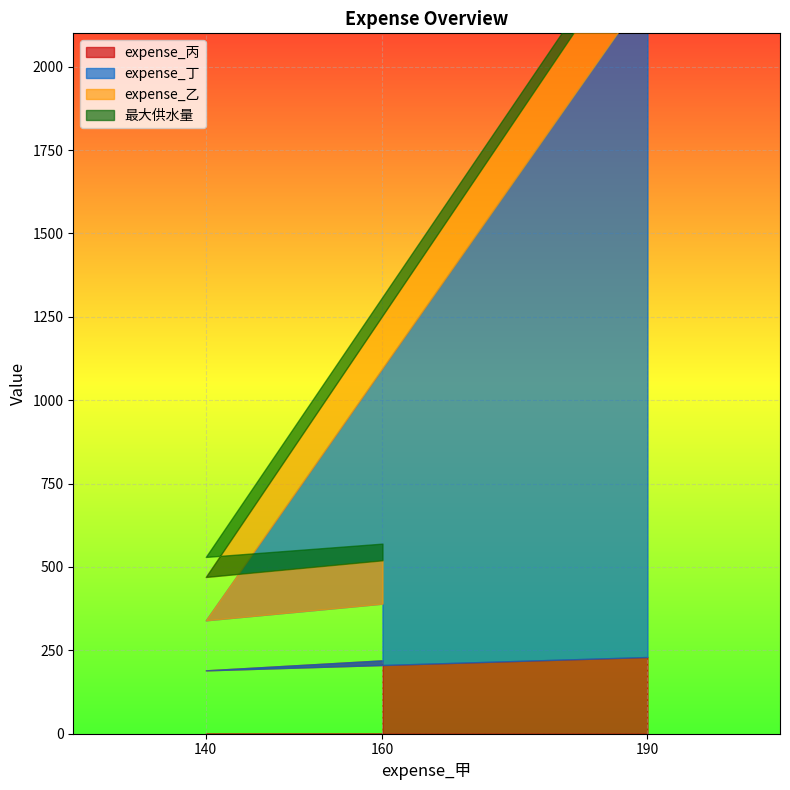

What is the minimum value for 最大供水量?

50